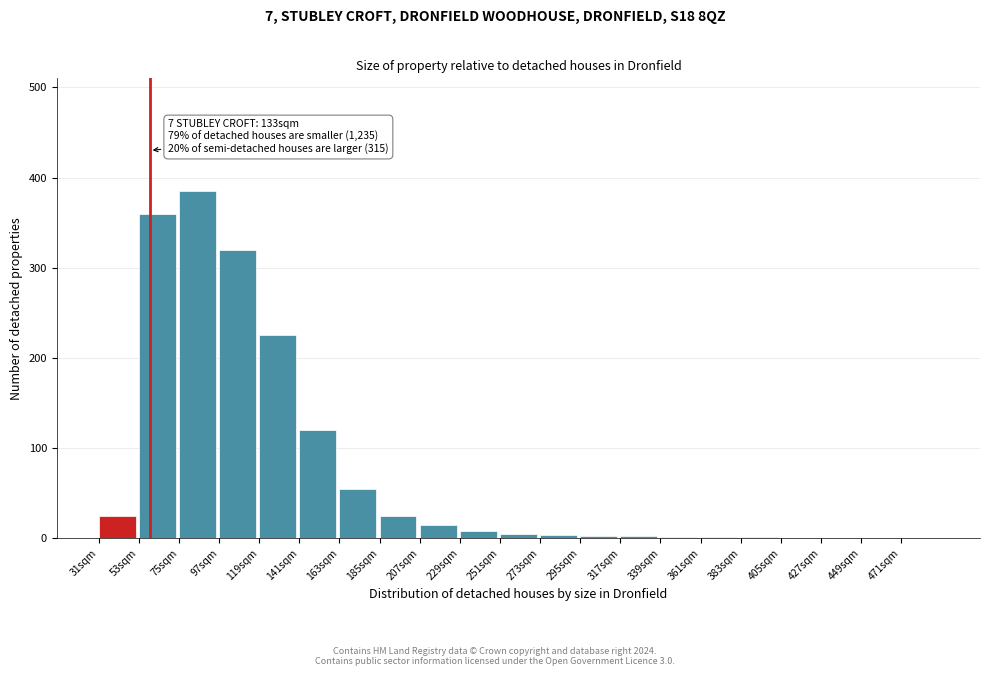

Which category has the highest value across all series?

75sqm